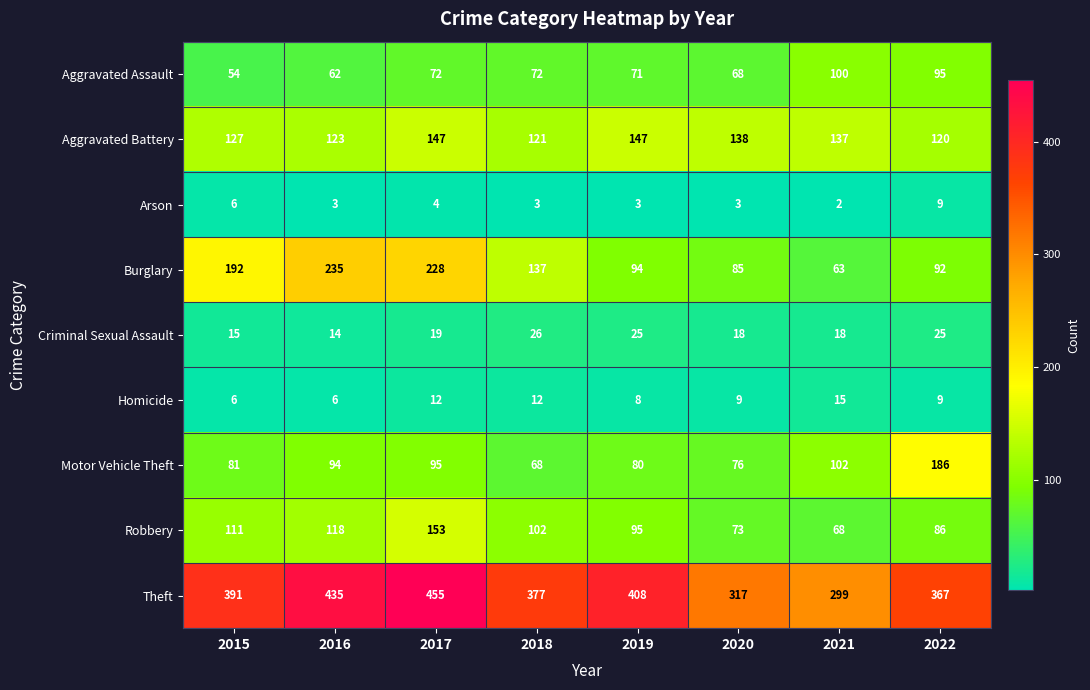

Which label corresponds to the smallest value in the chart?

2021